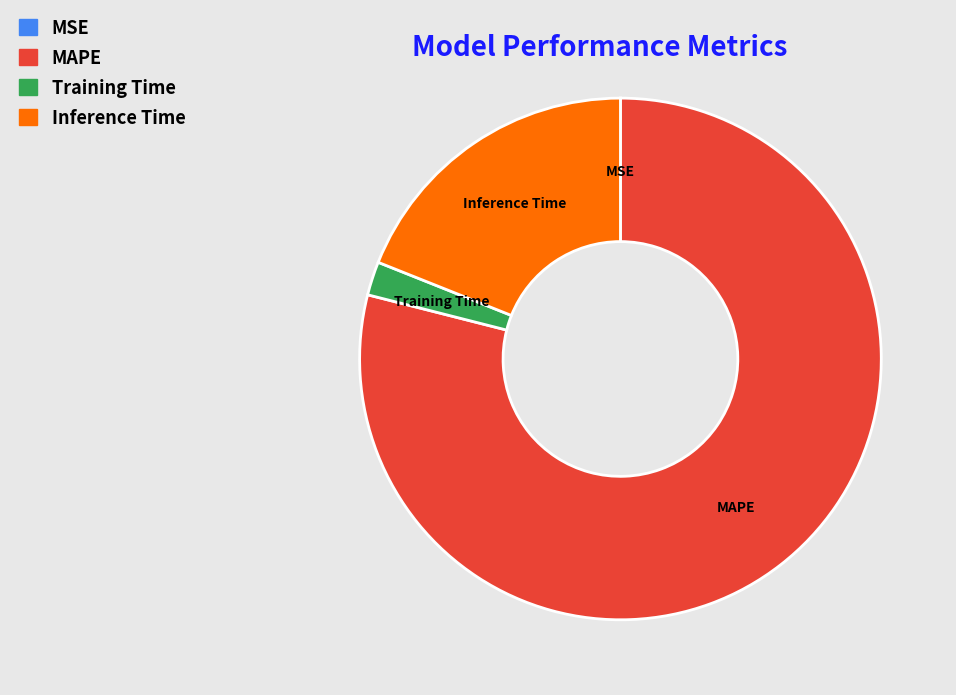

Is there a majority slice in this chart?

Yes